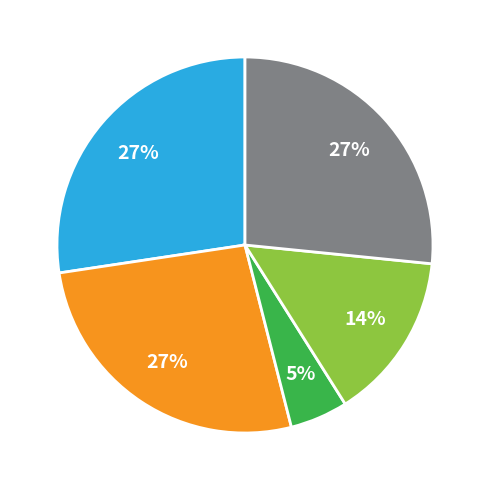

Is there any slice that represents more than half of the pie?

No